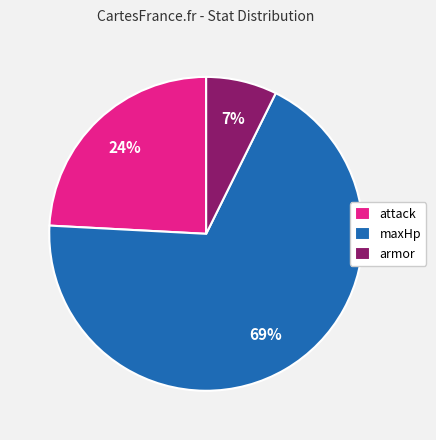

To the nearest percent, what portion does armor represent?

7%